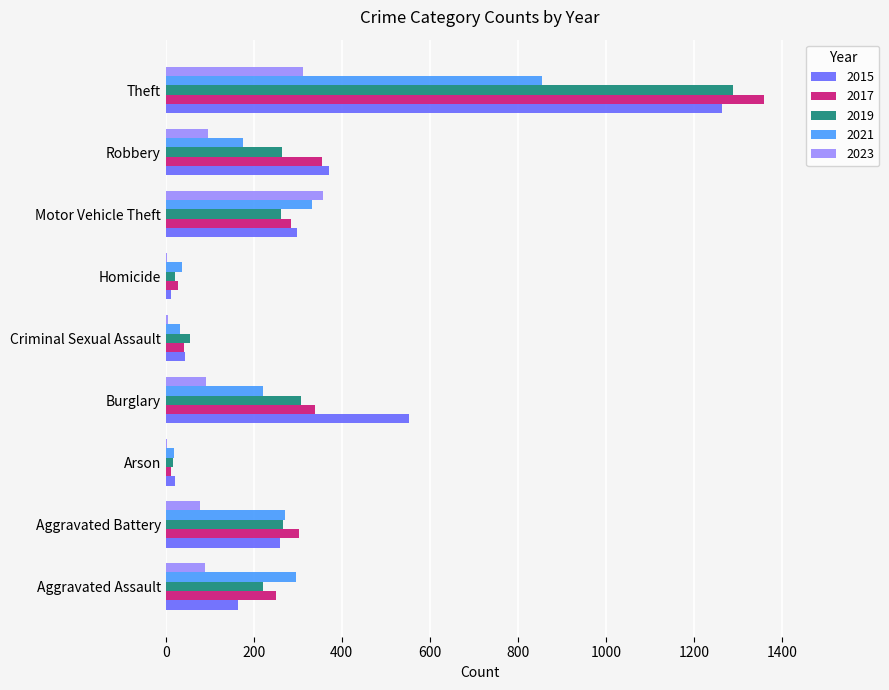

What is the sum of the 2021 values at Homicide and Arson?

56